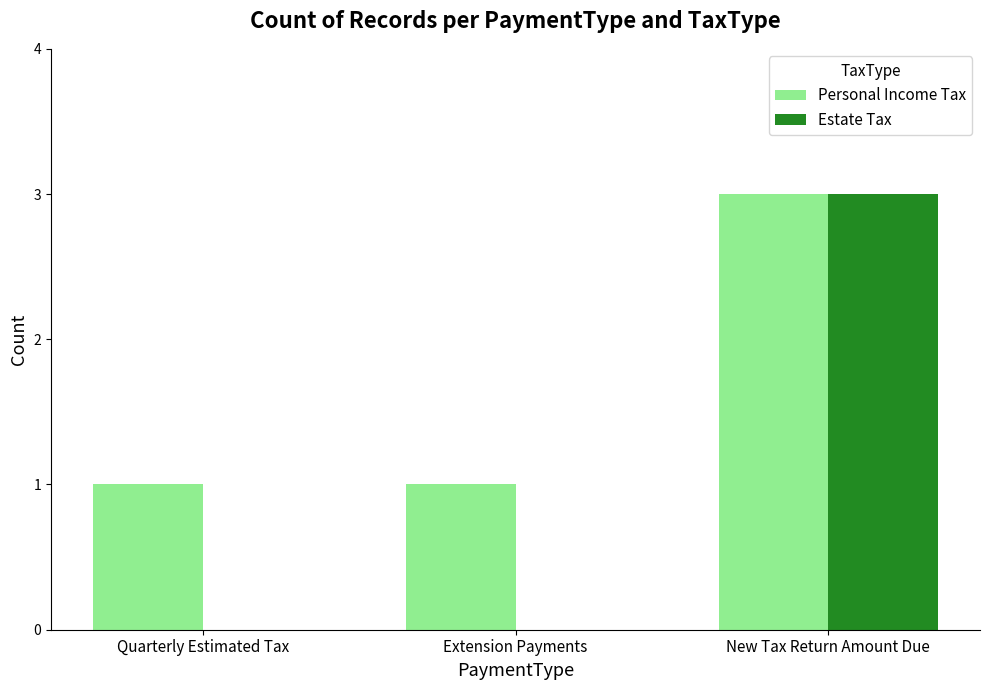

Which series changed the most between Quarterly Estimated Tax and New Tax Return Amount Due?

Estate Tax